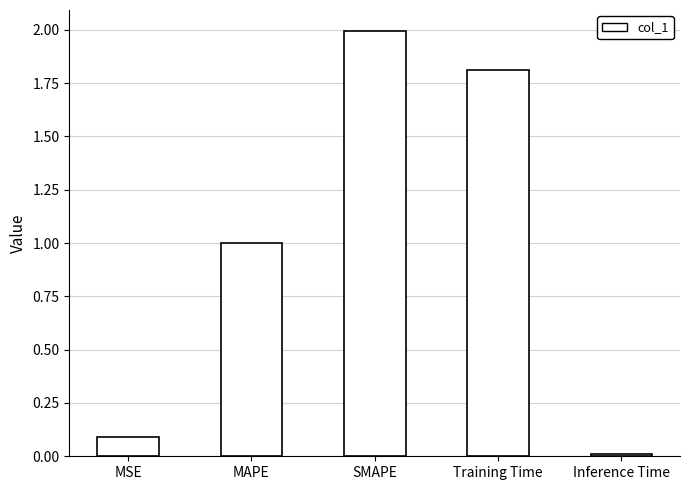

What is the label of the 2nd bar from the left?

MAPE